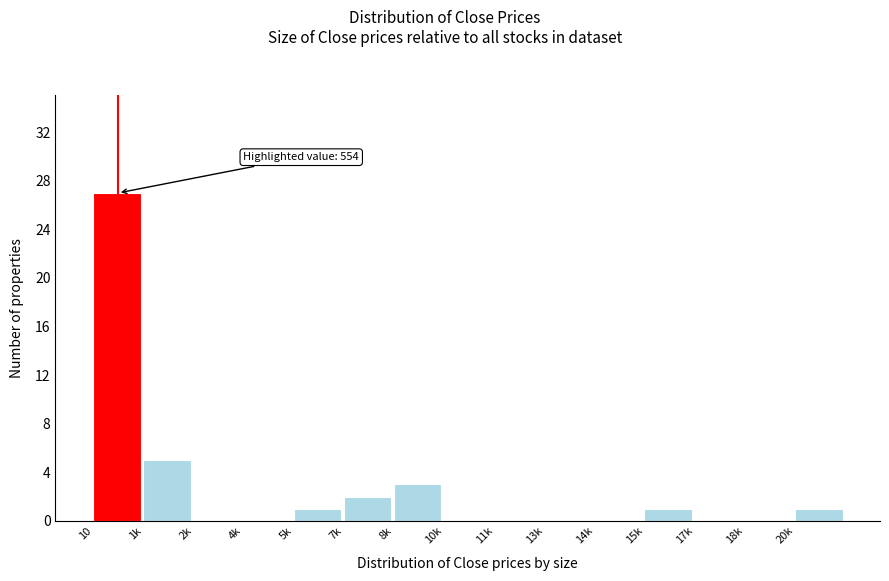

Reading right to left, what are all the values shown in this chart?

20k=1	18k=0	17k=0	15k=1	14k=0	13k=0	11k=0	10k=0	8k=3	7k=2	5k=1	4k=0	2k=0	1k=5	10=27